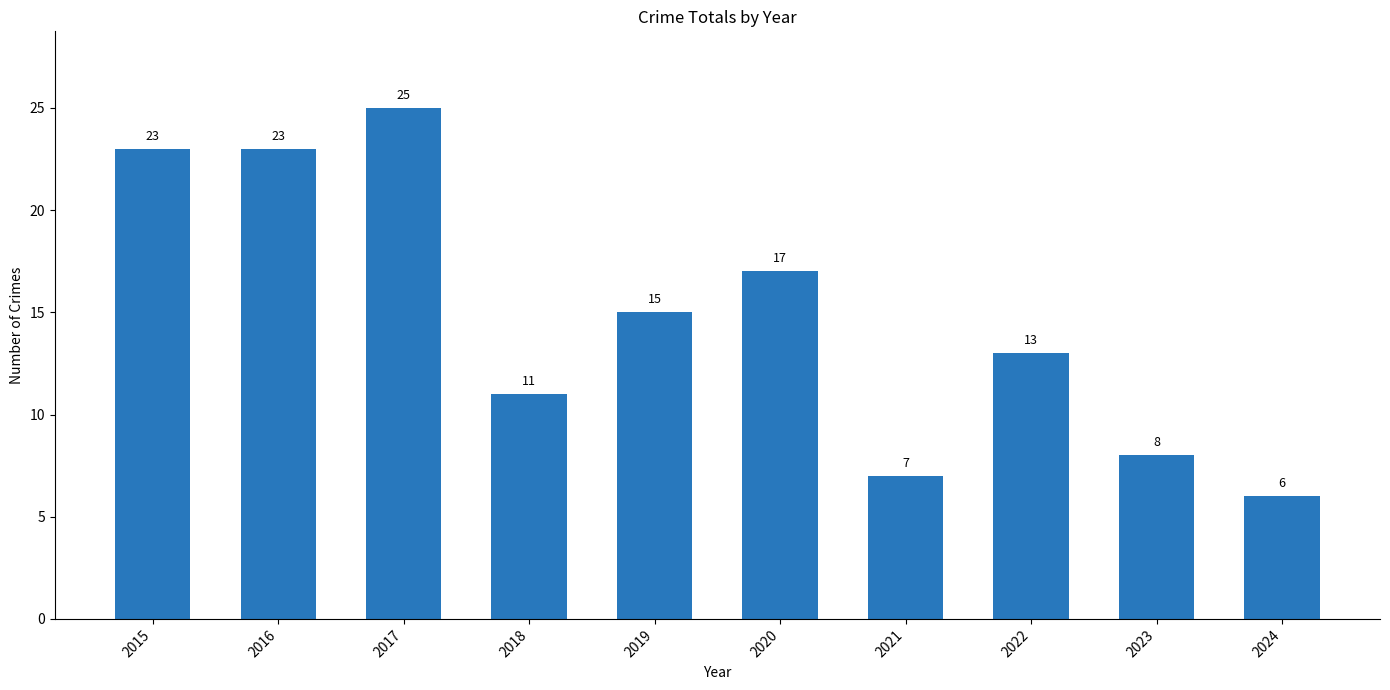

What is the average value?

15